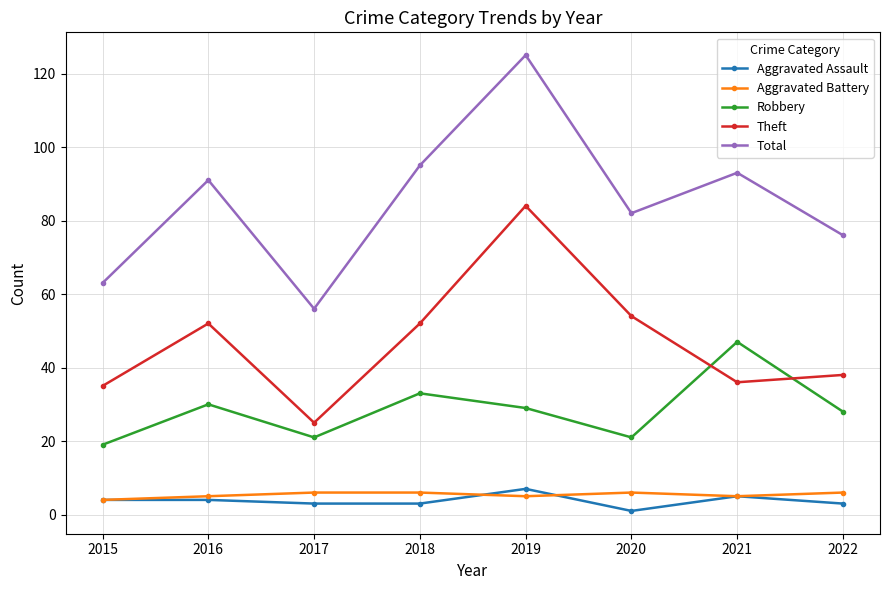

What is the value of the Total point at the 4th from the left?

95